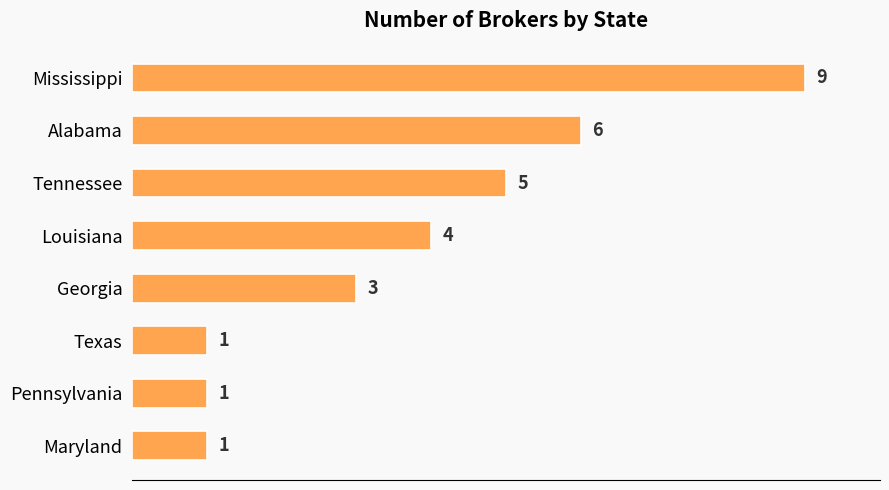

What position from the bottom is Mississippi?

8